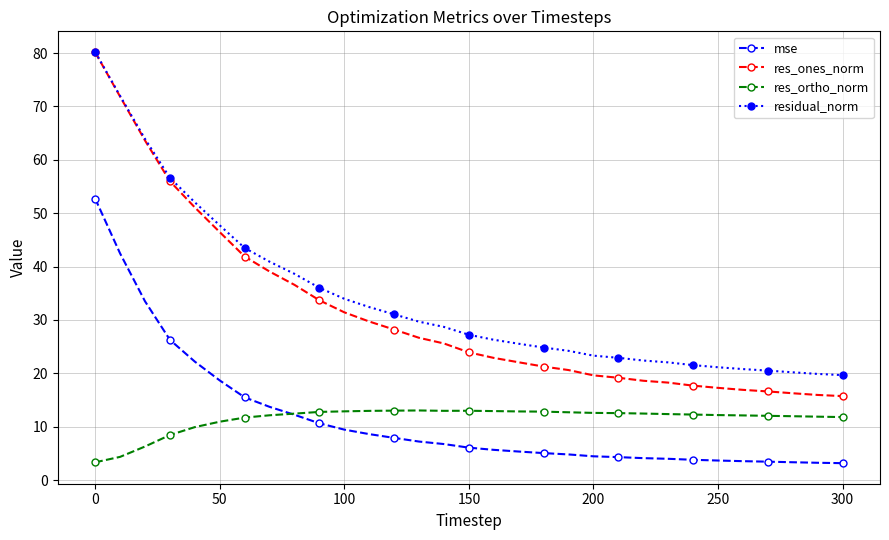

What is the value of the res_ones_norm point at the 4th from the left?

56.0